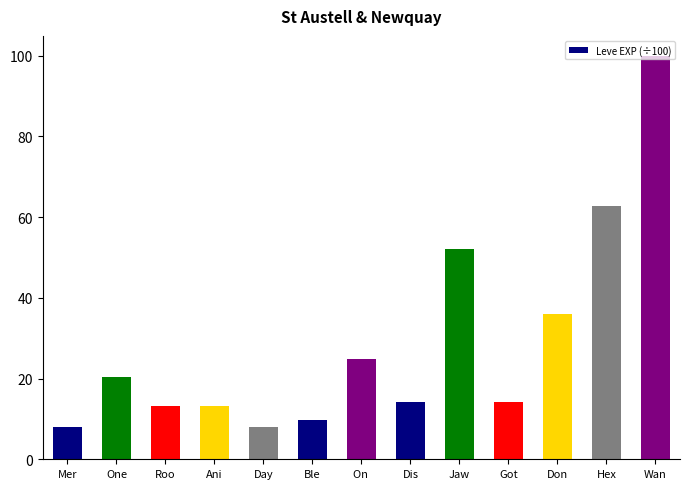

What is the smallest value displayed?

8.0